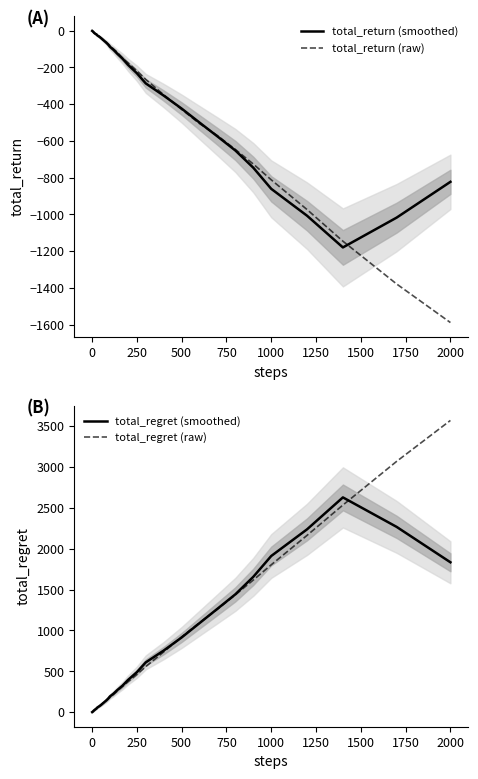

The total_return (smoothed) series shows -231.3 at 250. True or false?

True